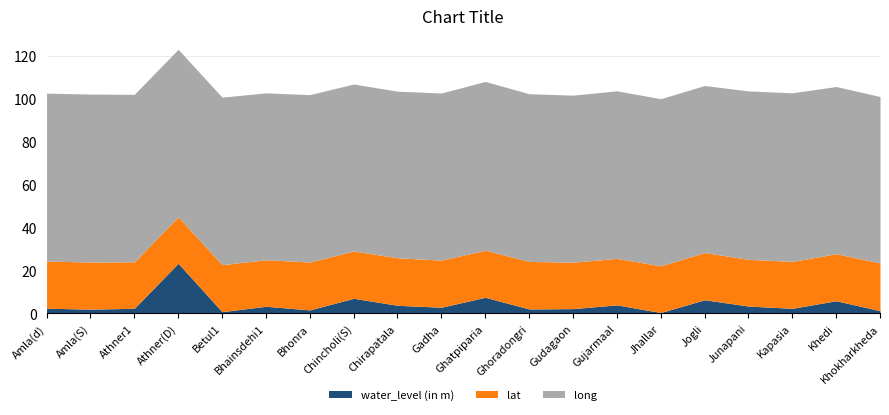

What is the lowest value of the lat series?

21.6